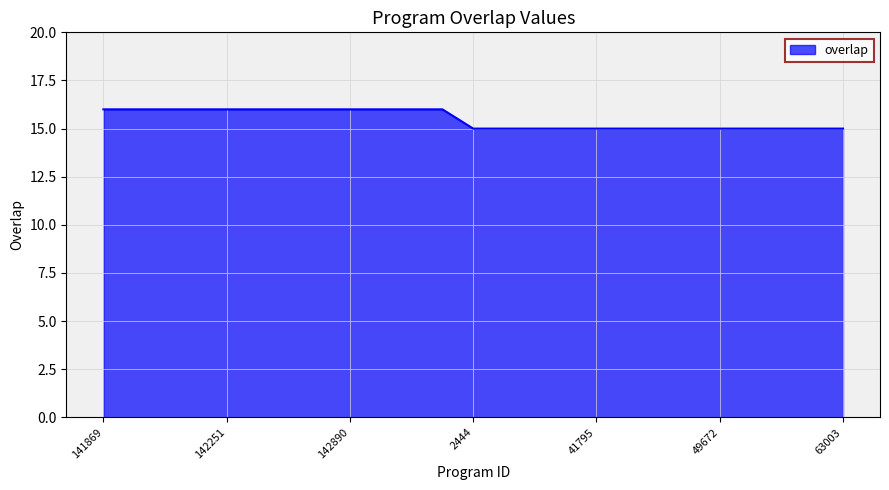

What is the difference between the maximum and second lowest values?

1